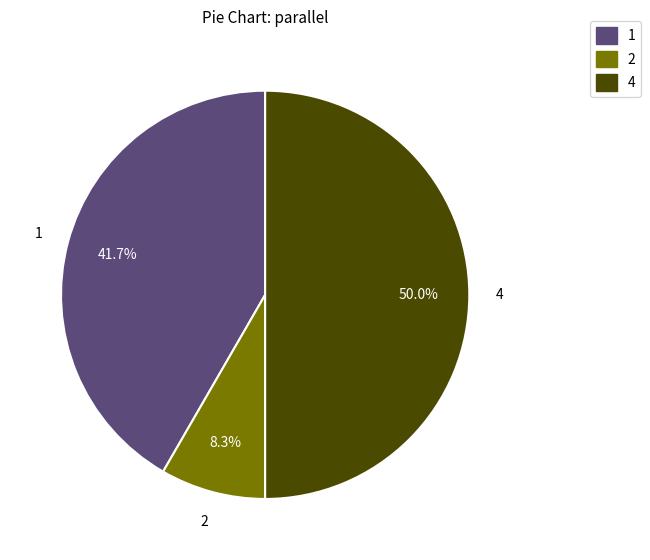

Count the number of slices in the pie.

3